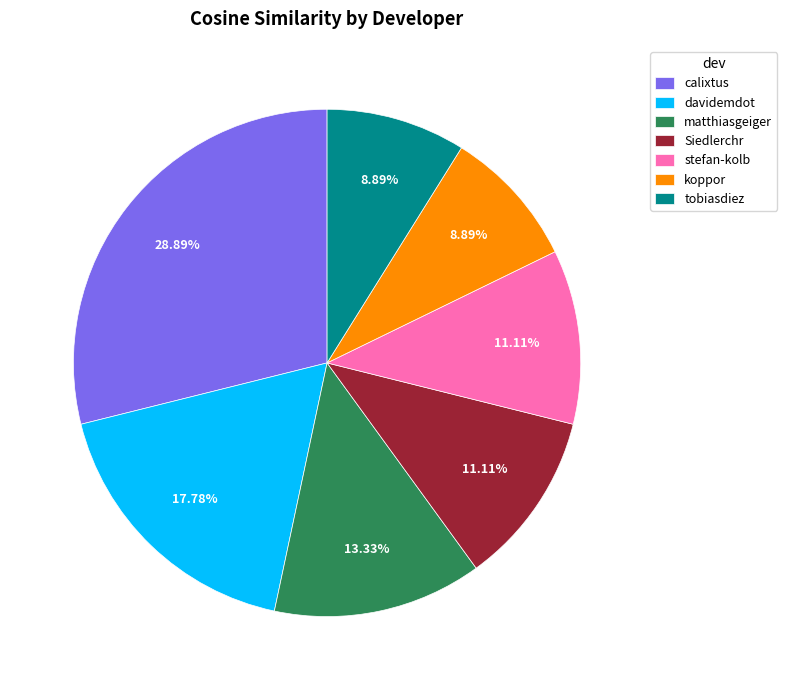

What portion of the pie excludes koppor?

91.1%